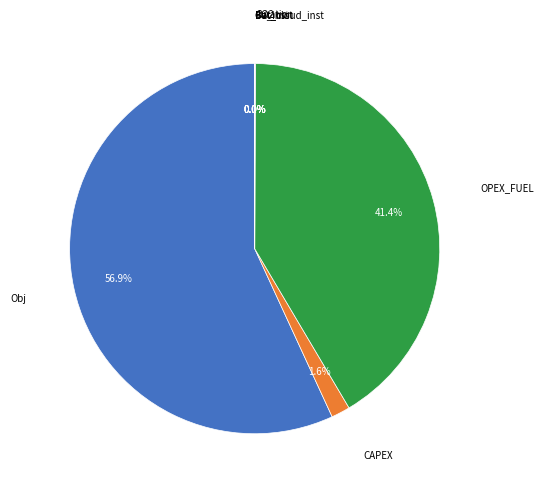

Is it true that Bat_cloud_inst is 7% of the pie?

False